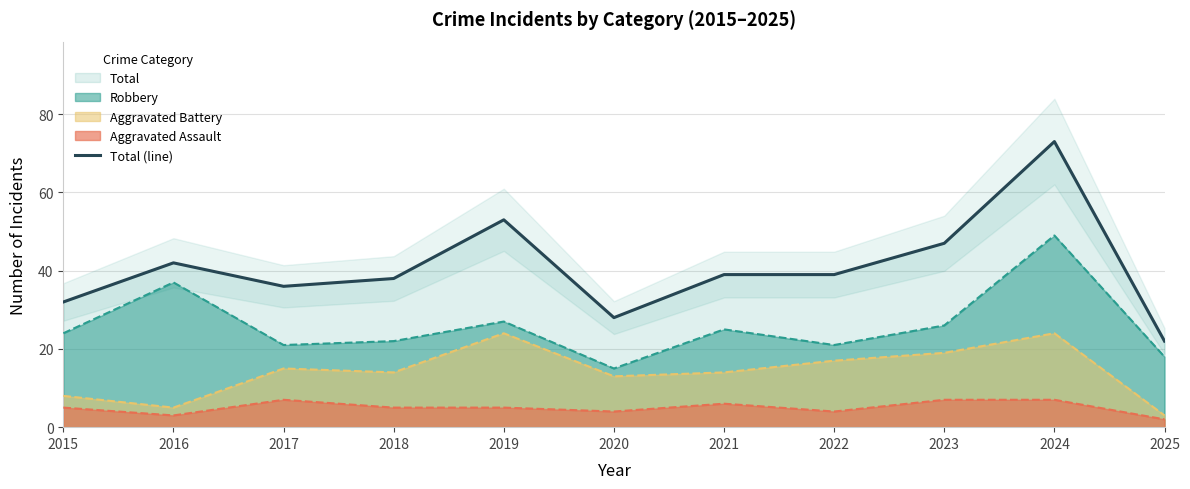

Which label corresponds to the largest value in the chart?

2024